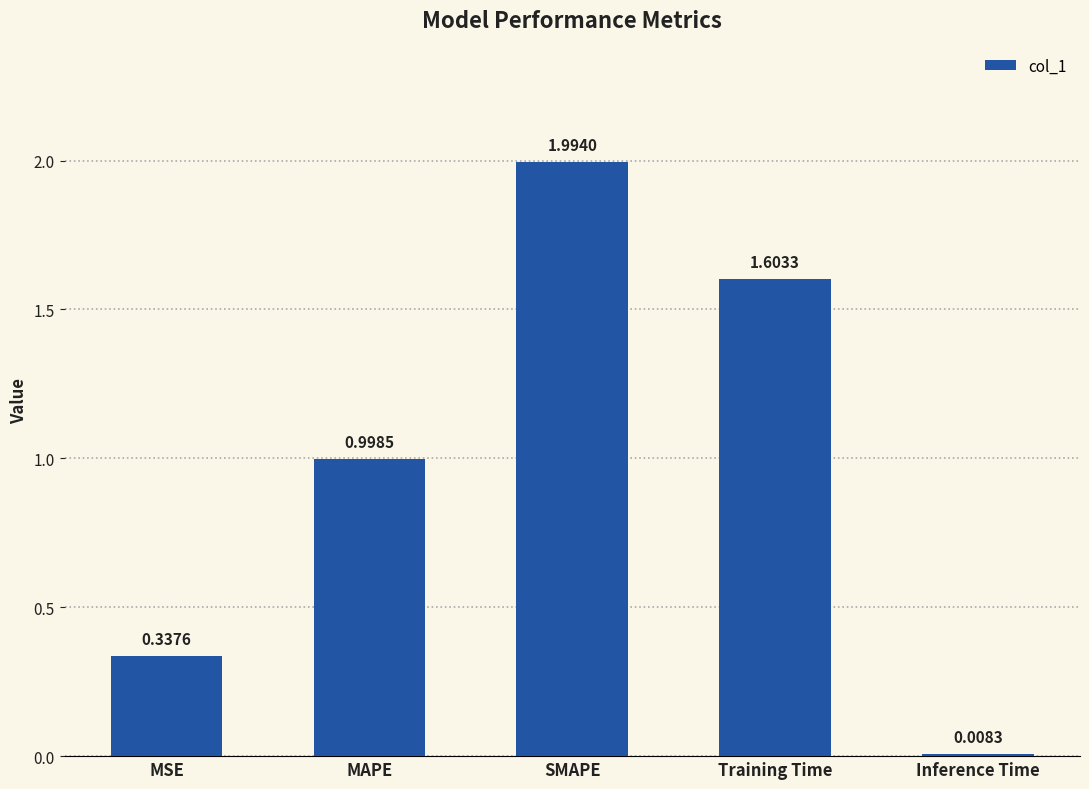

What is the greatest value displayed?

2.0